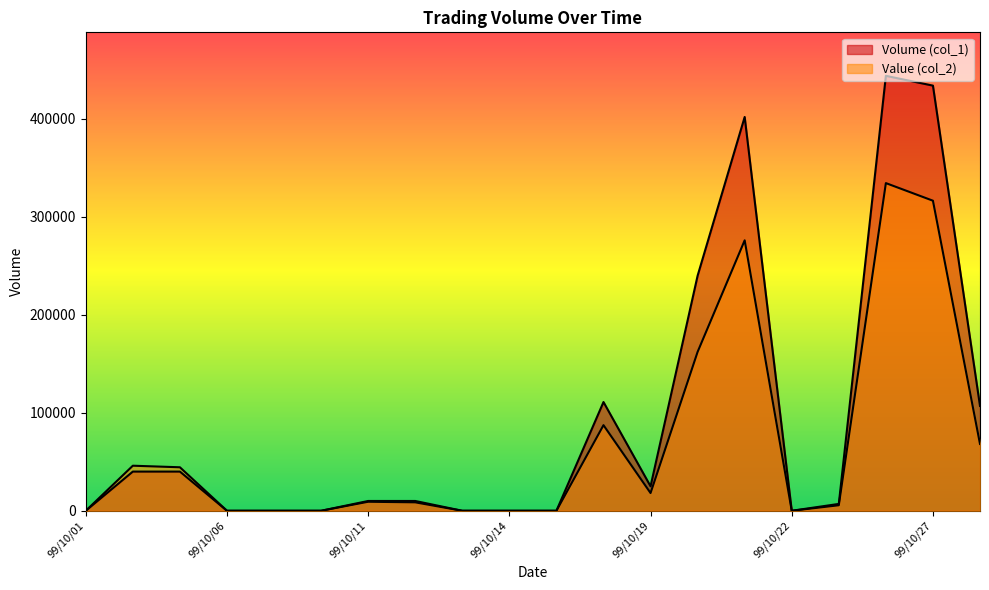

Reading left to right, extract all data points from this chart.

Volume (col_1): 99/10/01=0	99/10/04=40000	99/10/05=40000	99/10/06=0	99/10/07=0	99/10/08=0	99/10/11=10000	99/10/12=10000	99/10/13=0	99/10/14=0	99/10/15=0	99/10/18=111000	99/10/19=25000	99/10/20=240000	99/10/21=402000	99/10/22=0	99/10/25=7000	99/10/26=444000	99/10/27=434000	99/10/28=107000
Value (col_2): 99/10/01=0	99/10/04=46000	99/10/05=44400	99/10/06=0	99/10/07=0	99/10/08=0	99/10/11=9200	99/10/12=8600	99/10/13=0	99/10/14=0	99/10/15=0	99/10/18=87390	99/10/19=18100	99/10/20=162200	99/10/21=276060	99/10/22=0	99/10/25=5630	99/10/26=334490	99/10/27=316520	99/10/28=68210